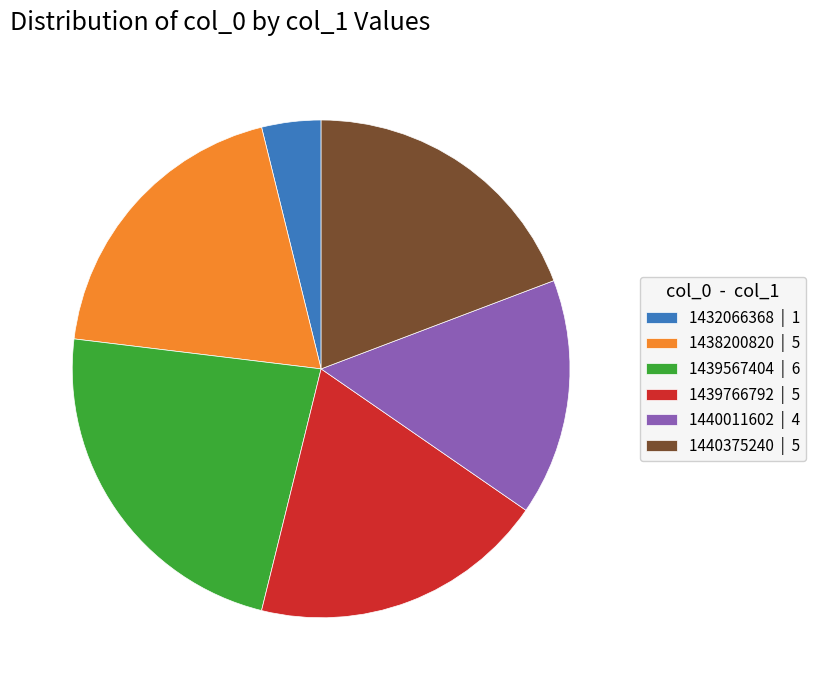

The 1432066368 slice represents 4% of the pie. True or false?

True